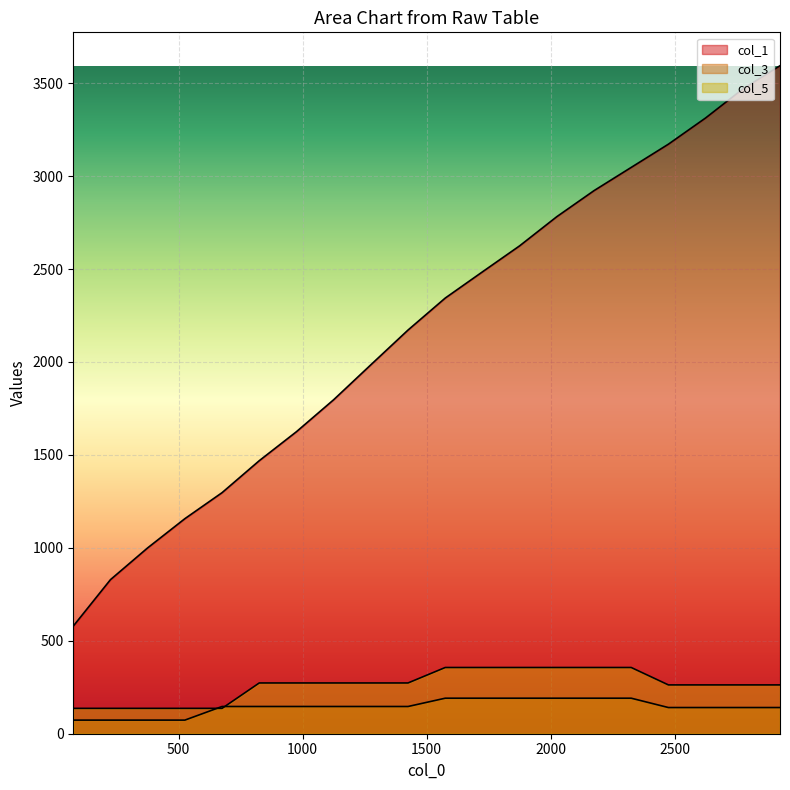

Between 2175 and 1875, which is larger?

2175